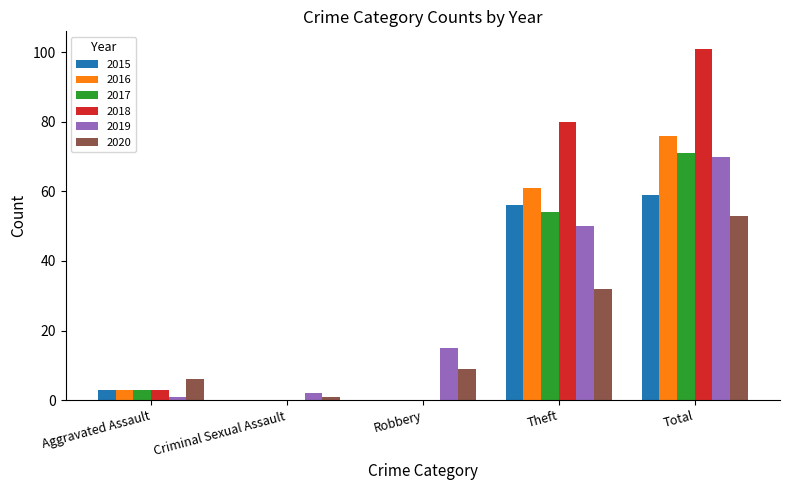

How many groups of bars are there?

5